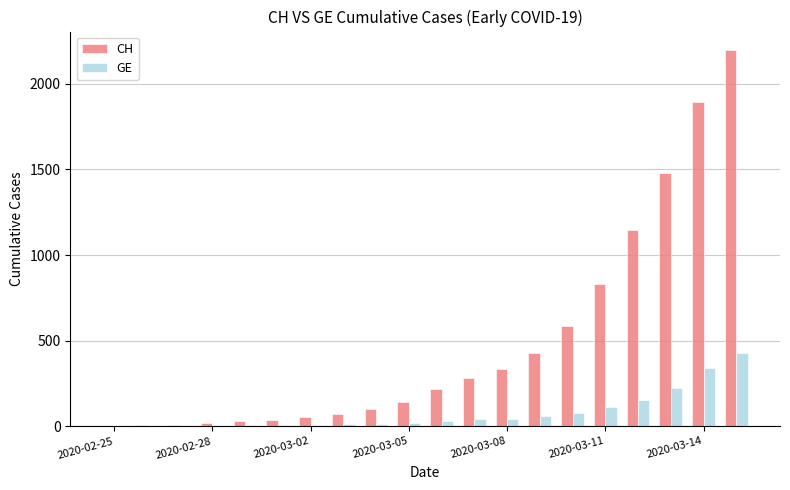

What is the highest value of the GE series?

425